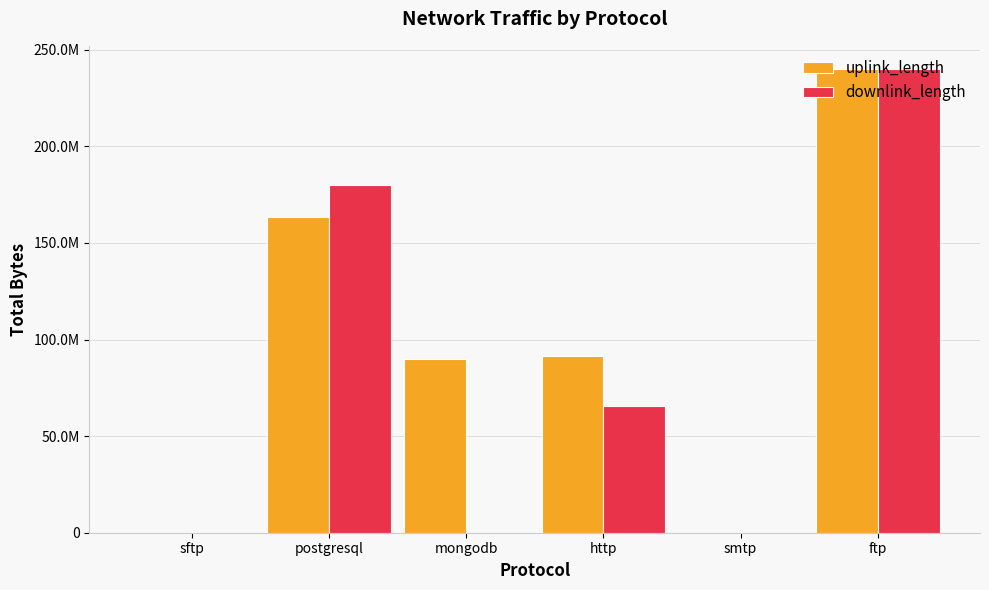

What is the value of the downlink_length bar at the 5th from the left?

388